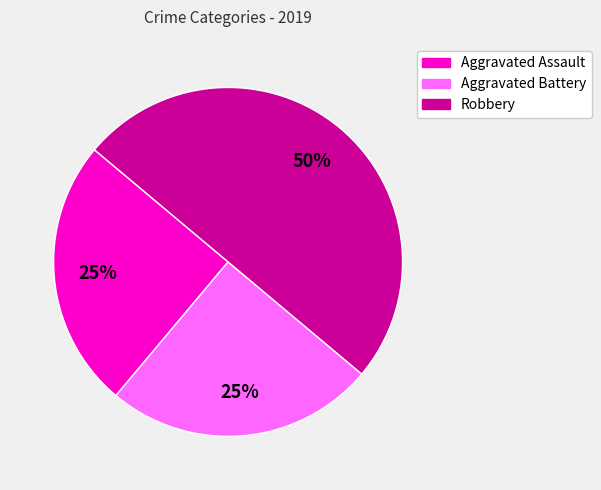

To the nearest percent, what portion does Aggravated Battery represent?

25%